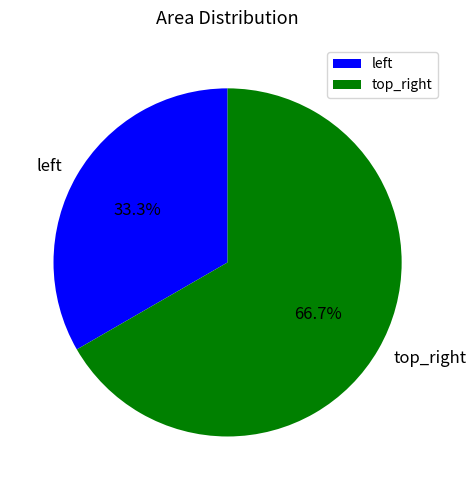

Which category has the smallest portion of the pie?

left